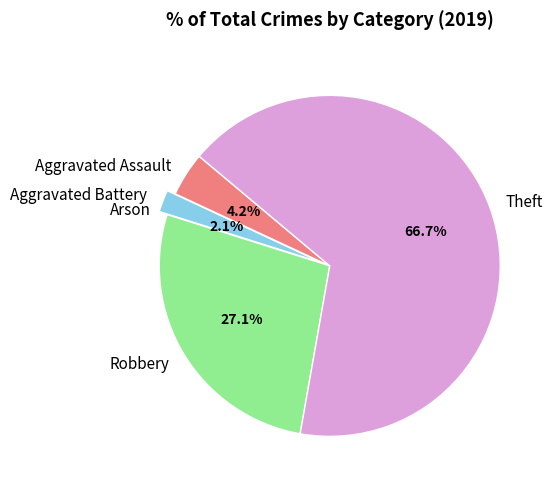

What percentage is the Aggravated Assault slice, to the nearest percent?

4%